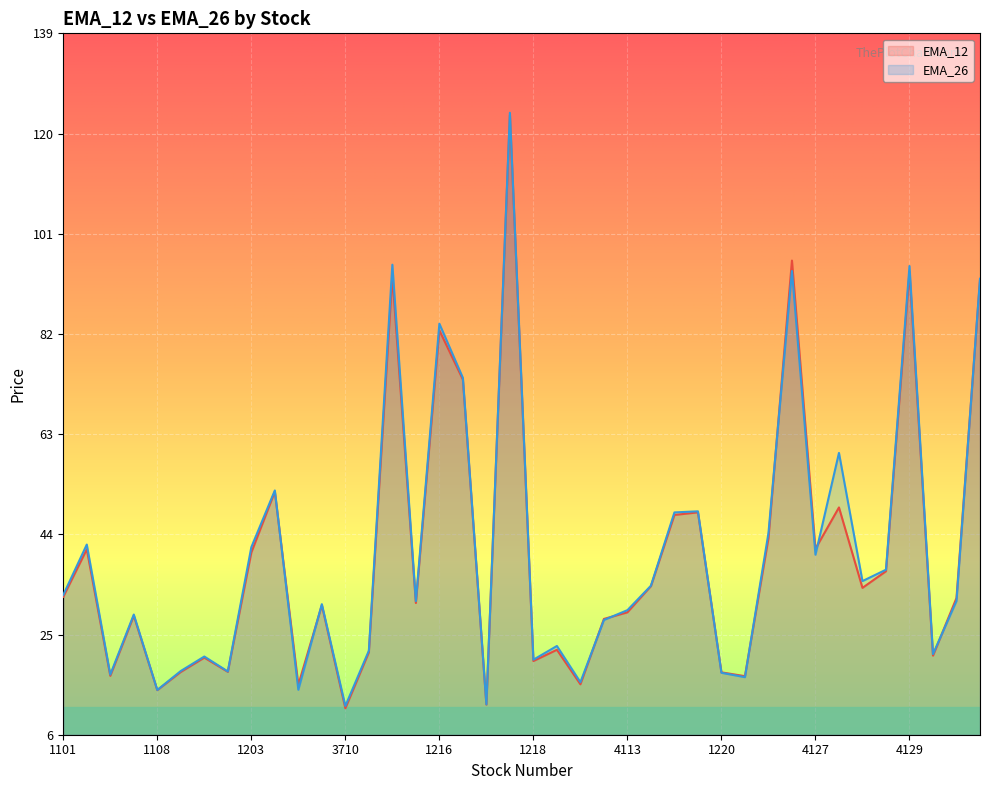

Which label corresponds to the smallest value in the chart?

3710